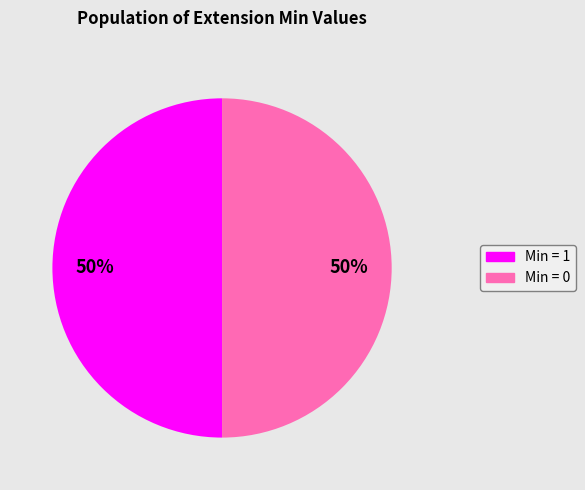

To the nearest percent, what is the difference between the largest and smallest slice percentages?

0%